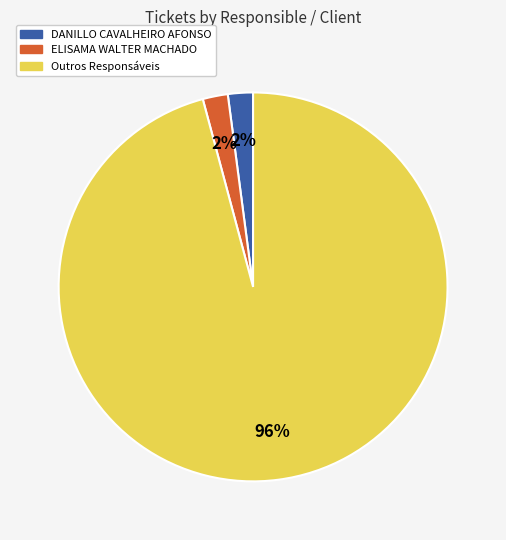

Which category has the biggest portion of the pie?

Outros Responsáveis